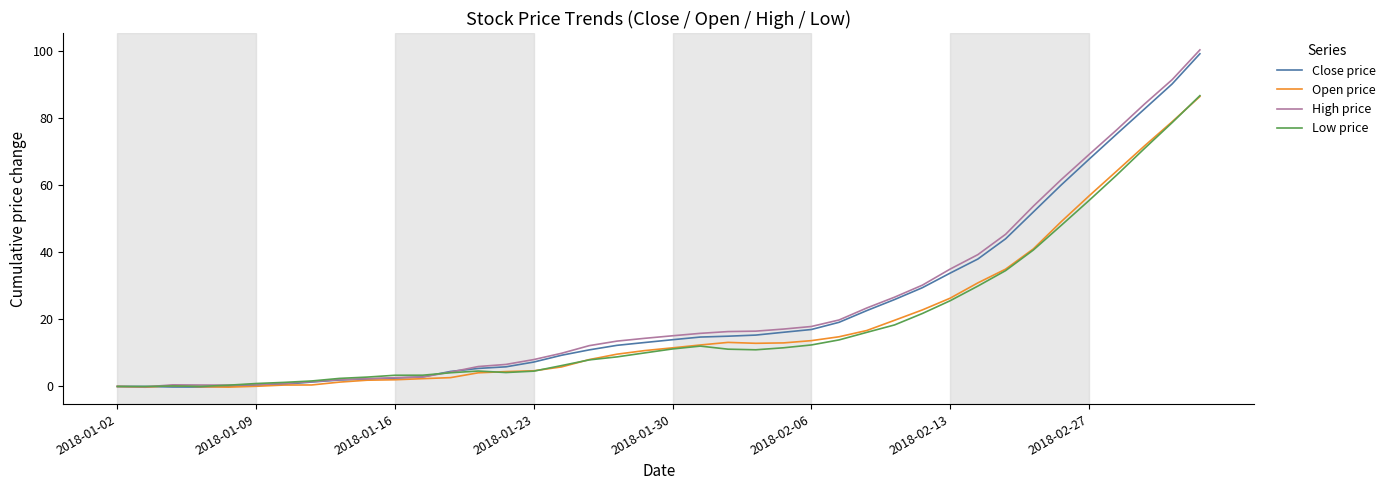

What is the maximum value shown in the chart?

100.4